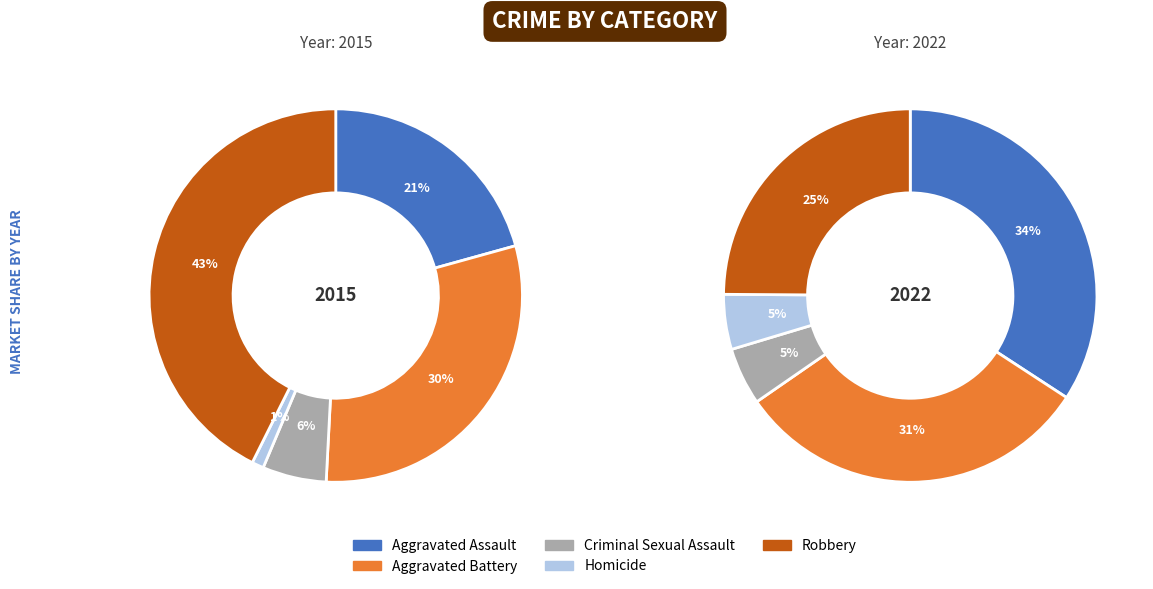

Is it true that Criminal Sexual Assault is 2% of the pie?

False